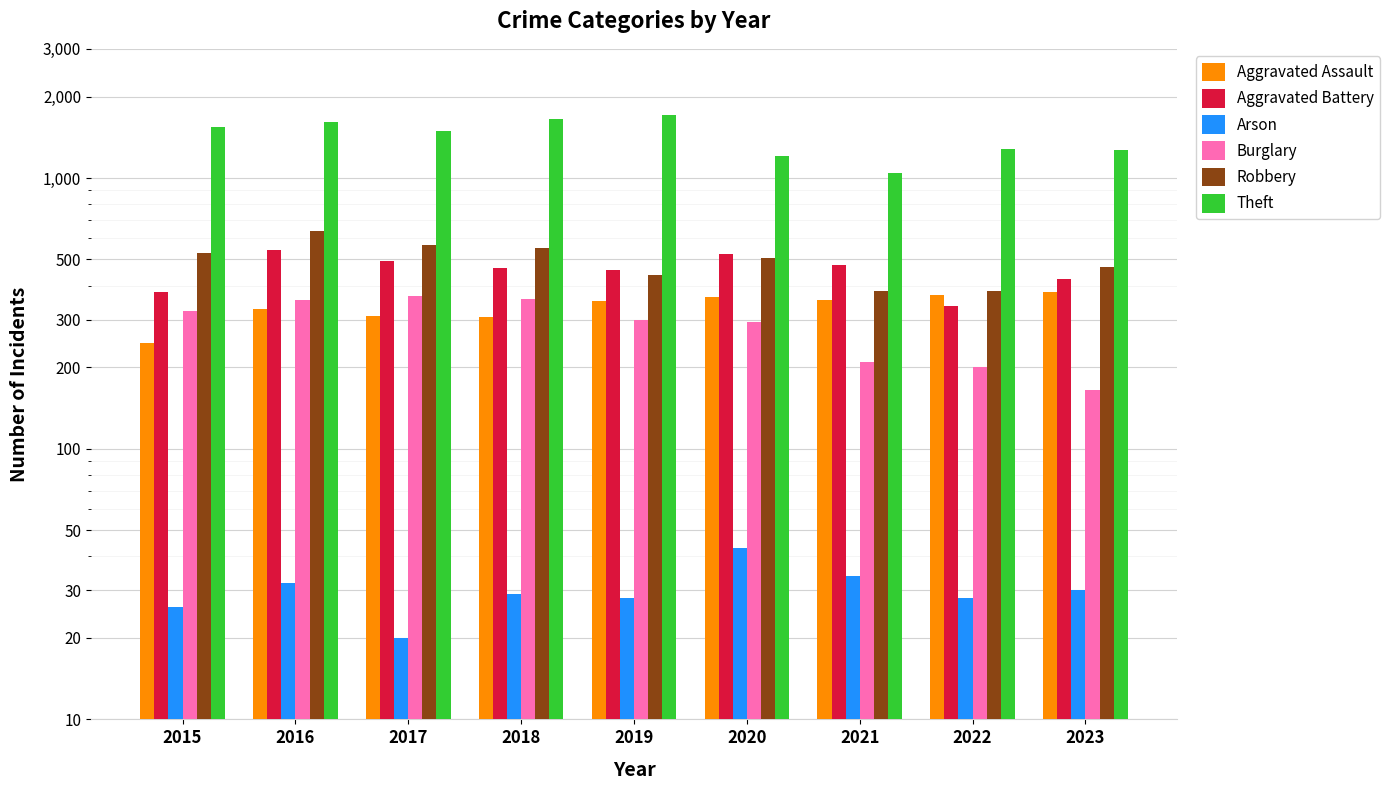

Which has a higher value, 2021 or 2019?

2021